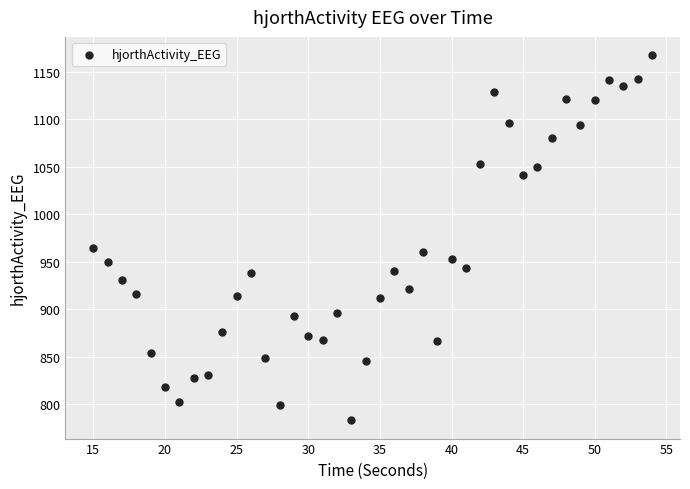

What is the range of X values (max minus min)?

39.0